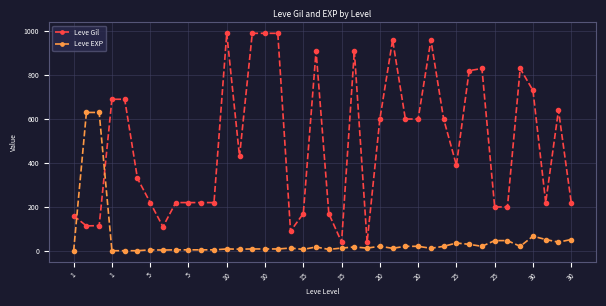

True or false: Leve EXP has more than 1 interior local peaks.

True